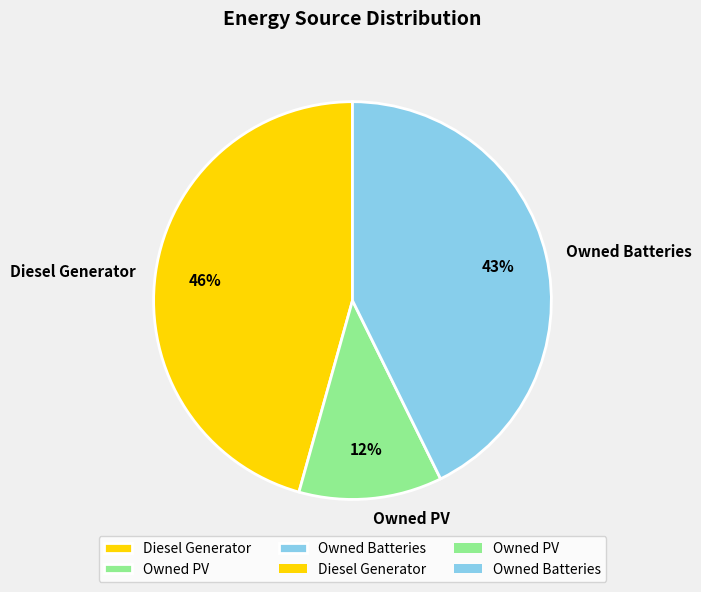

What is the largest slice in the pie chart?

Diesel Generator